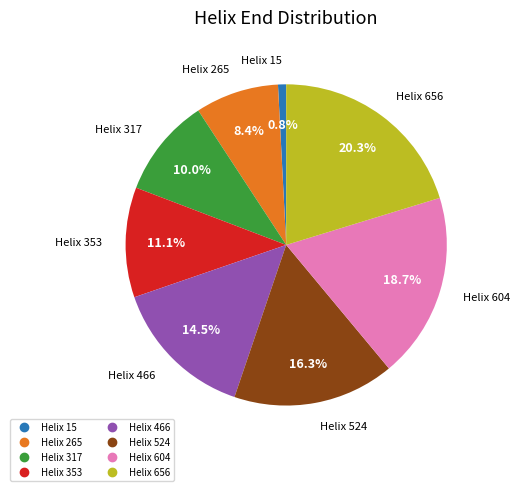

How many segments does this pie chart have?

8